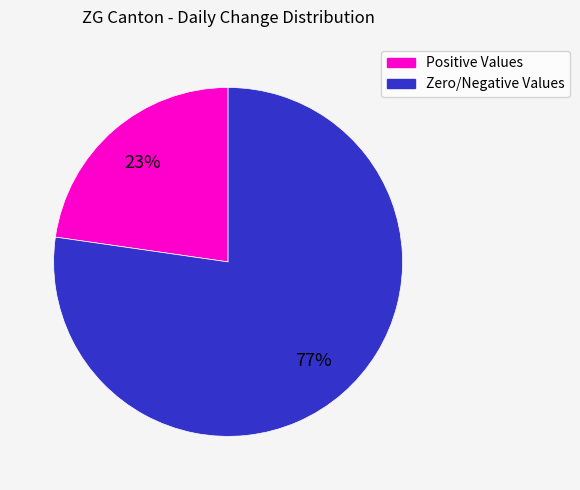

Is there any slice that represents more than half of the pie?

Yes